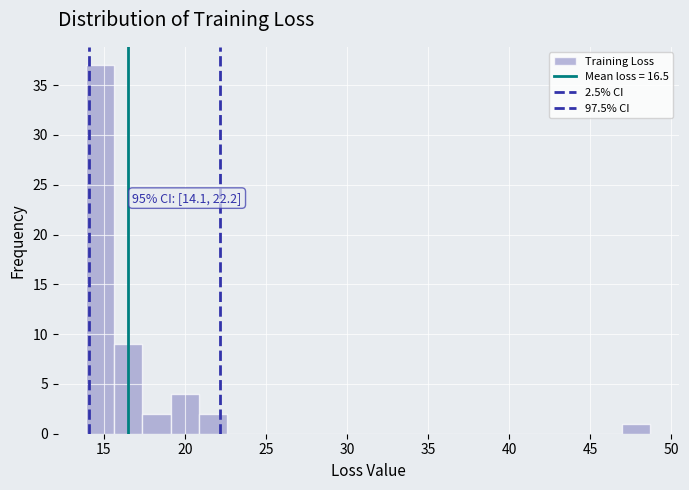

Around what value on the x-axis is the tallest bar? Give the approximate position of its centre, as read against the axis.

15.0